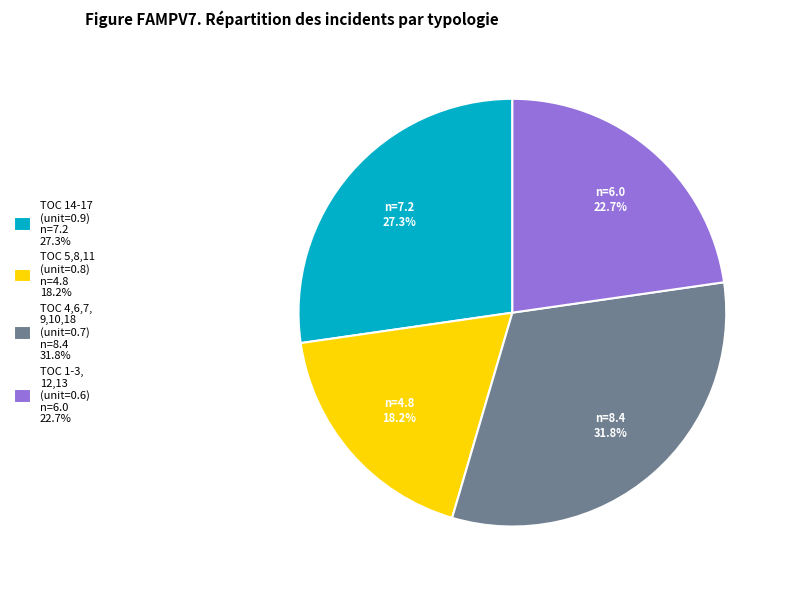

Between TOC 5,8,11 (unit=0.8) n=4.8 18.2% and TOC 14-17 (unit=0.9) n=7.2 27.3%, which is larger?

TOC 14-17 (unit=0.9) n=7.2 27.3%